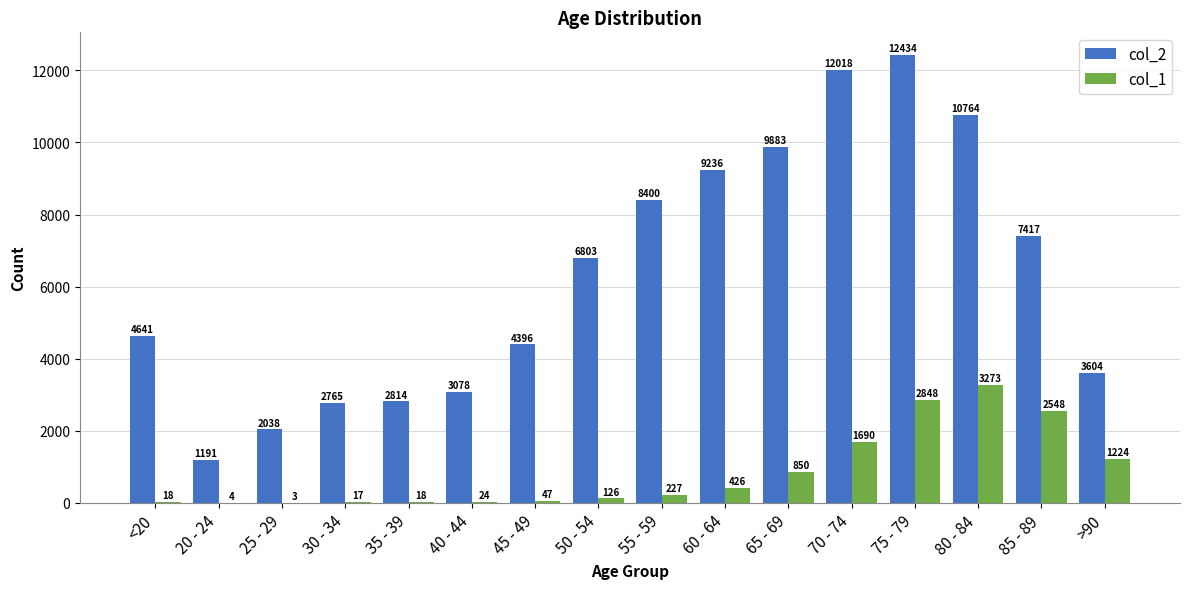

Count the number of data series in this chart.

2